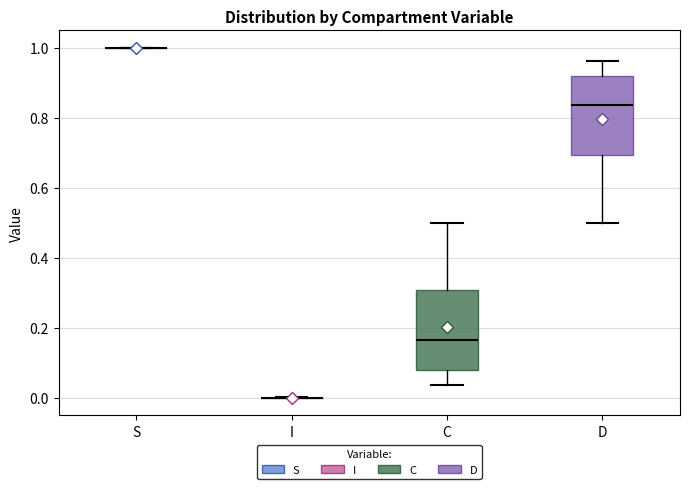

Reading left to right, read every box against the y-axis: the position of its median line, the range the box covers, and the ends of its whiskers. The values are not printed on the chart, so give them approximately, as read against the axis.

S: box collapsed to a line at 1.00, whiskers 1.00 to 1.00
I: box collapsed to a line at 0.00, whiskers 0.00 to 0.00
C: median 0.16, box 0.08 to 0.30, whiskers 0.04 to 0.50
D: median 0.84, box 0.70 to 0.92, whiskers 0.50 to 0.96